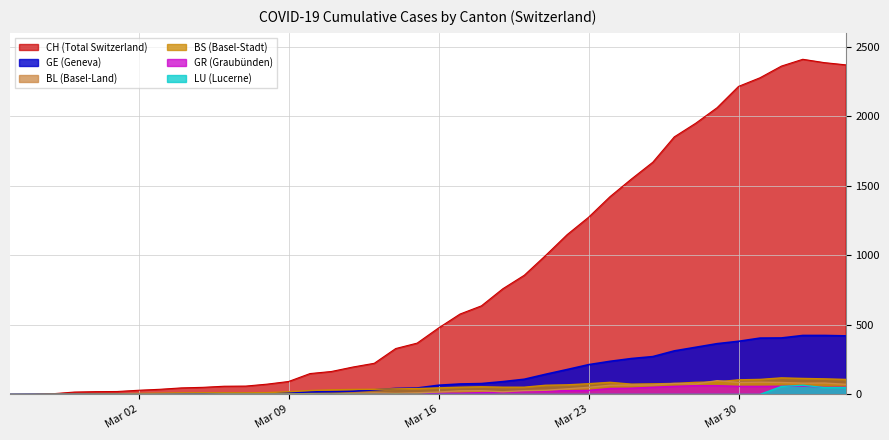

How many positive values does the CH series have?

39